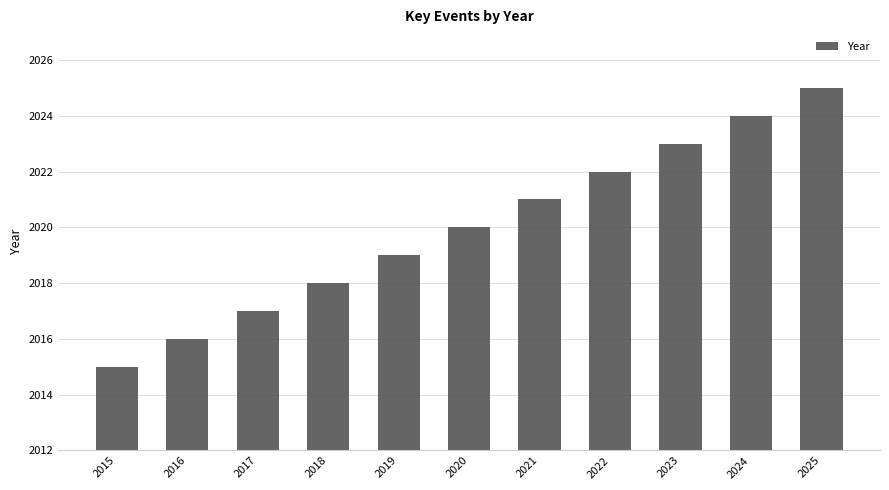

Reading right to left, extract all data points from this chart.

2025=2025	2024=2024	2023=2023	2022=2022	2021=2021	2020=2020	2019=2019	2018=2018	2017=2017	2016=2016	2015=2015